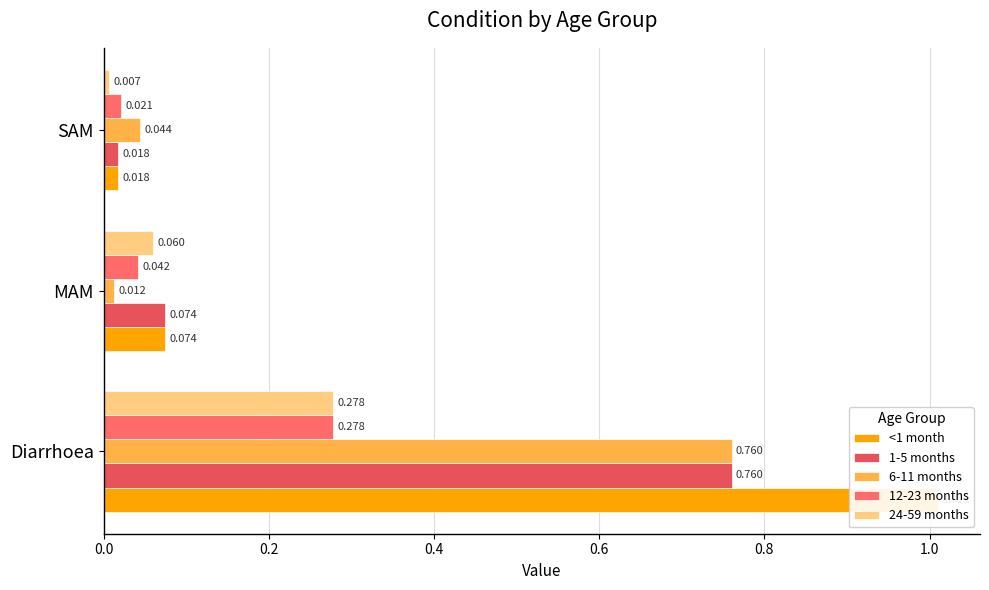

What is the difference between the maximum and minimum values in the 24-59 months series?

0.3